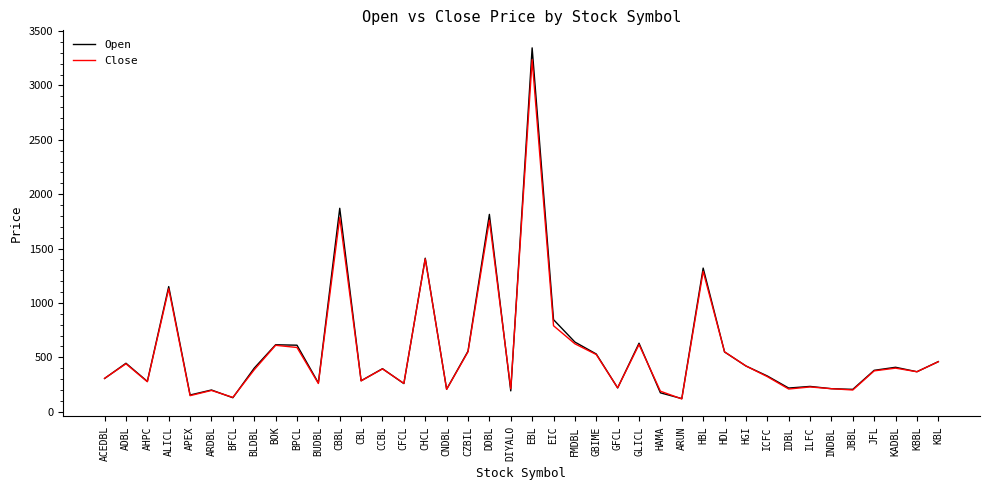

What is the total value across all series at CHCL?

2816